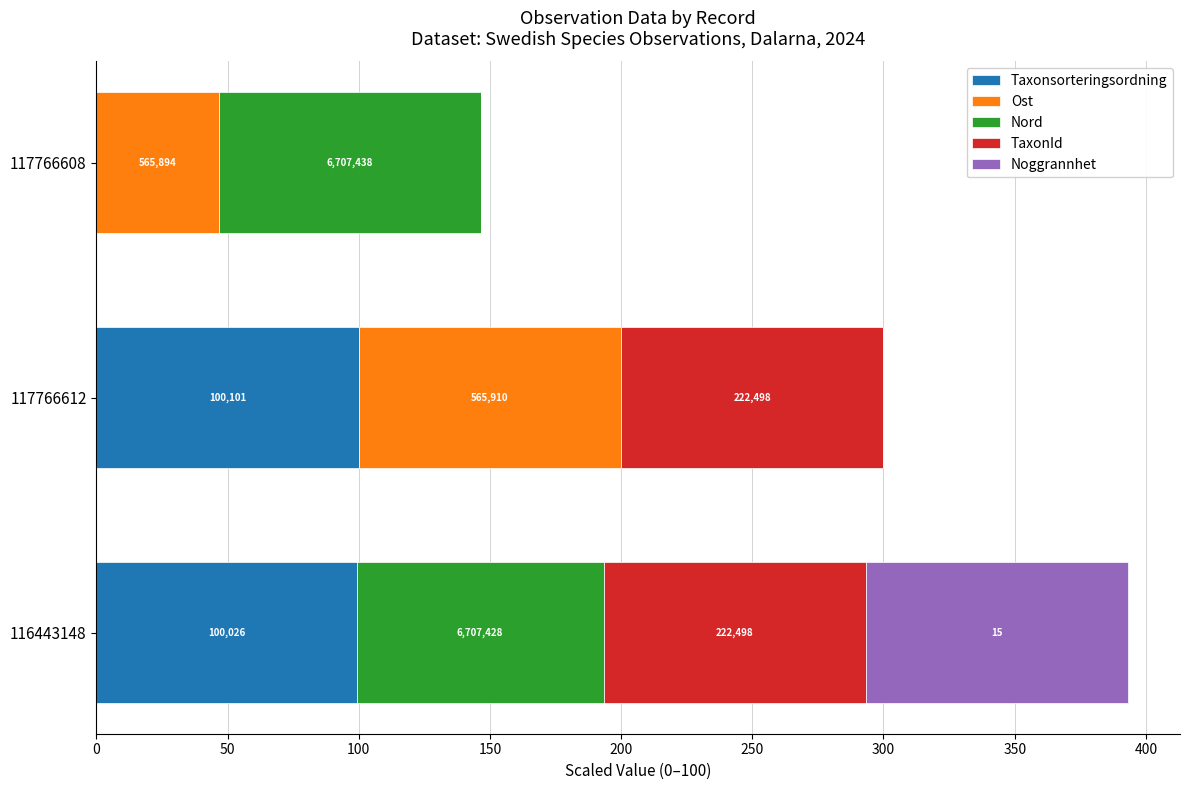

What is the value of the Nord bar at the 3rd from the left?

100.0